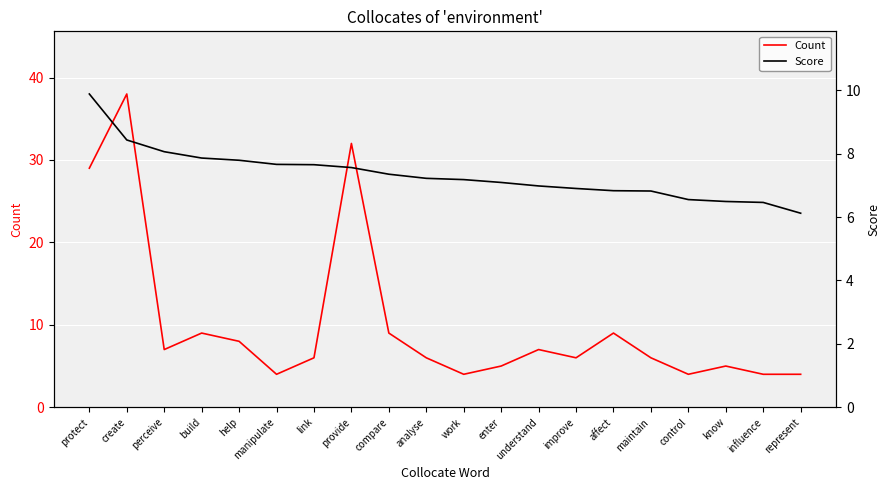

Rank the series by their maximum value, from highest to lowest.

Count, Score